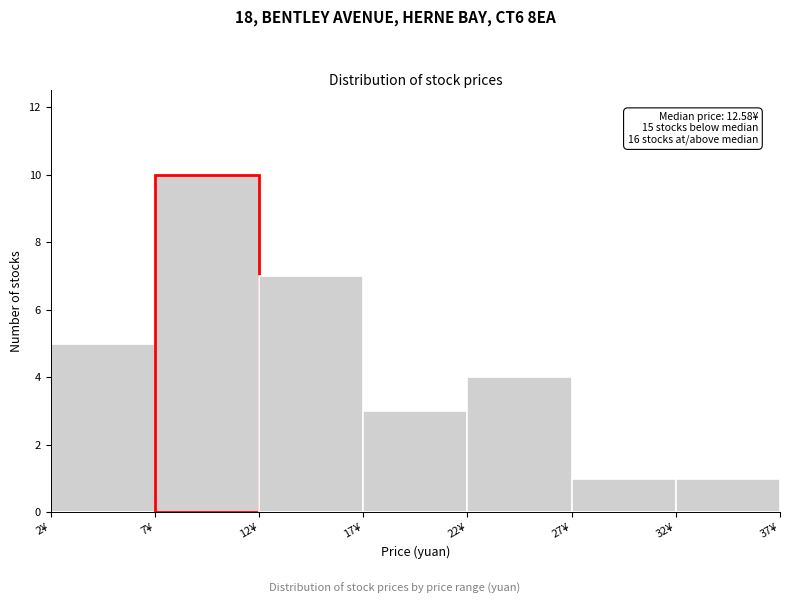

Over which range of the x-axis is the bar tallest?

7 to 12